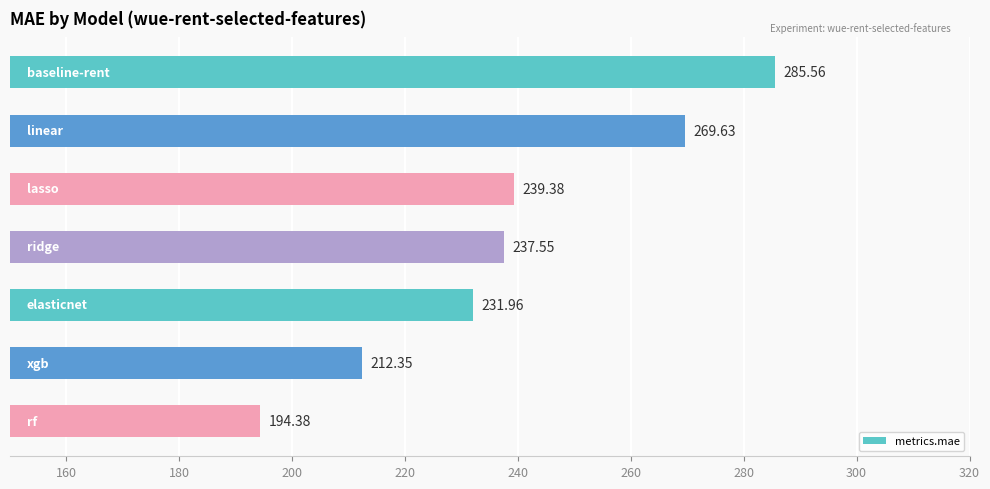

What is the difference between the maximum and second lowest values?

73.2